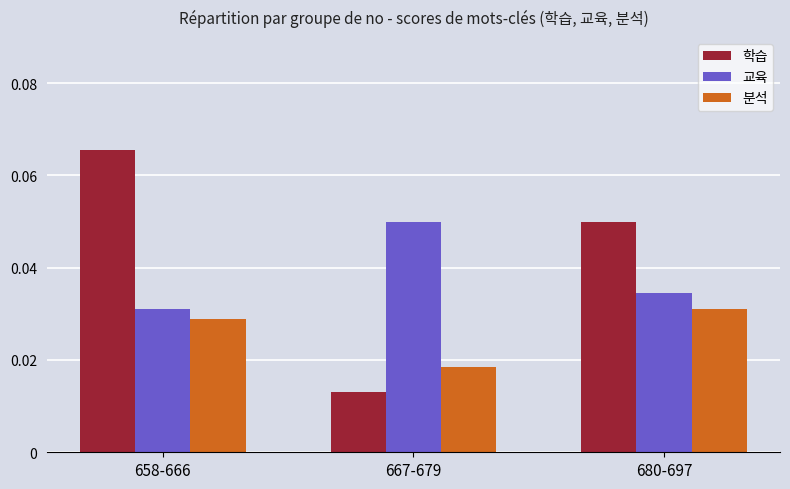

How many bars are there in total?

9